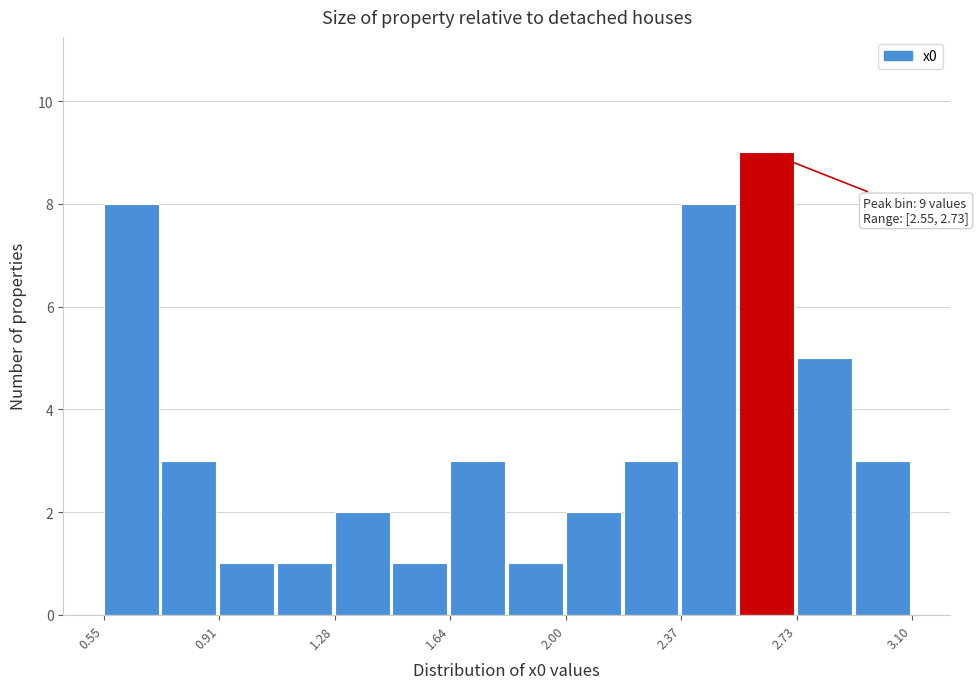

Read against the x-axis, roughly where is the centre of the tallest bar?

2.65